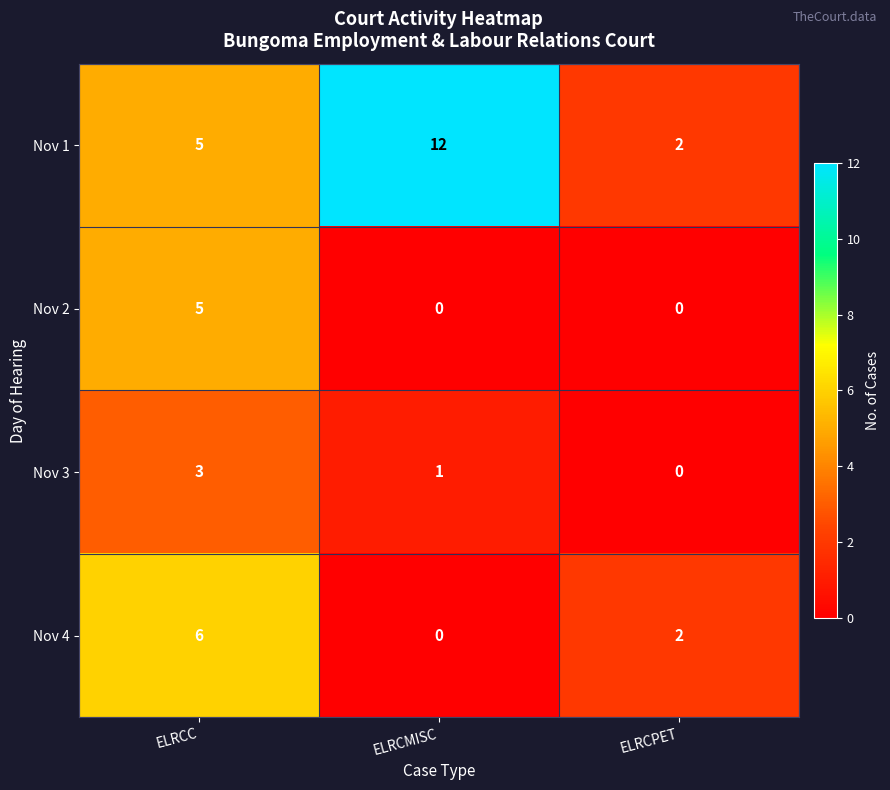

What is the difference between the maximum and minimum values in the Nov 4 series?

6